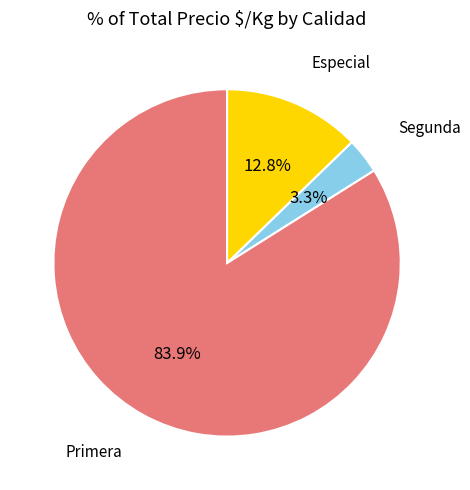

To the nearest percent, what is the average slice percentage?

33%